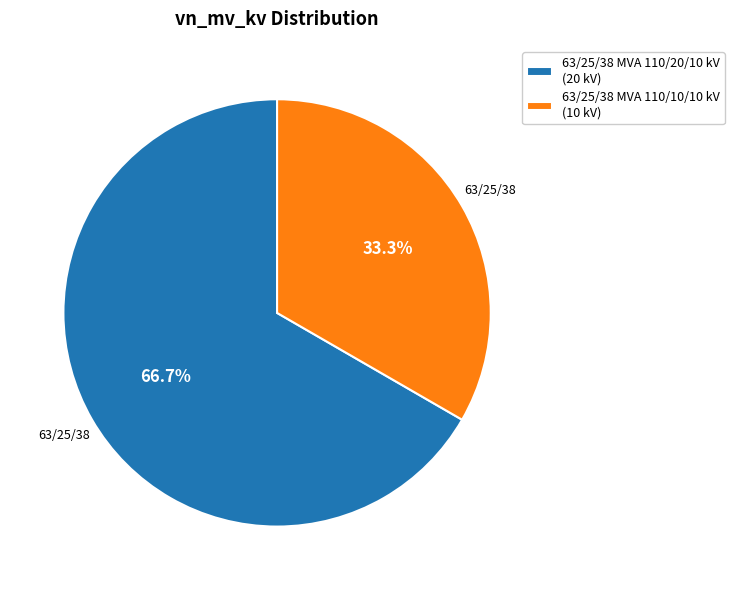

Which slice is the largest?

63/25/38 MVA 110/20/10 kV